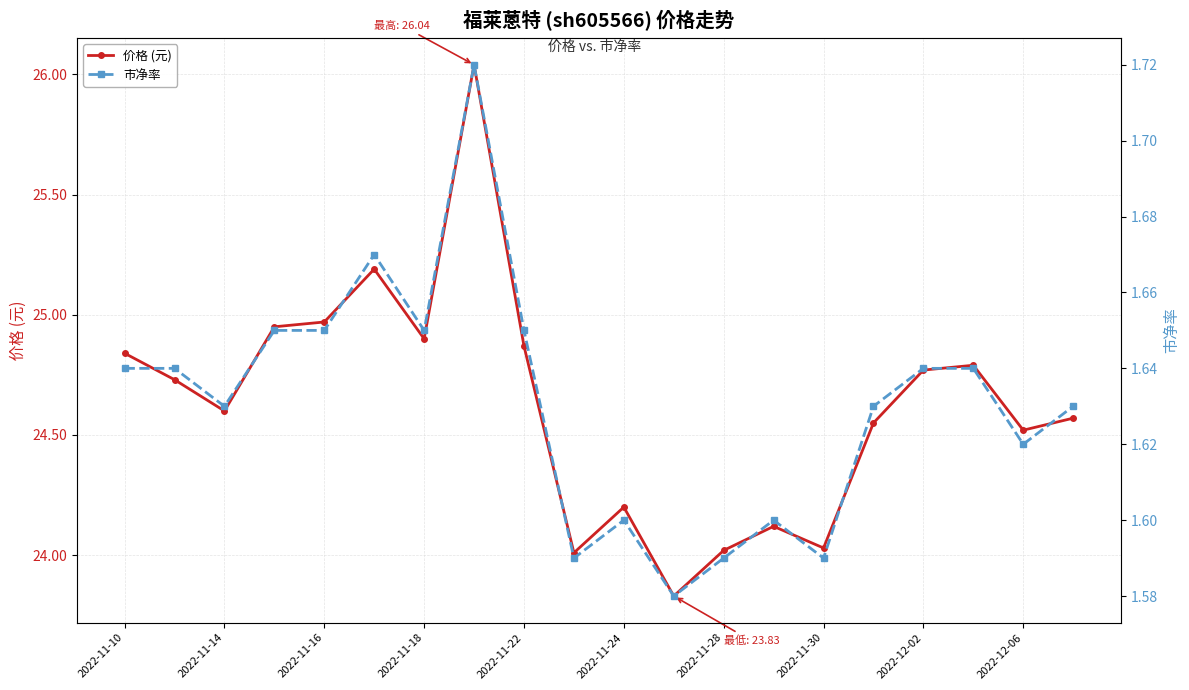

True or false: 价格 (元) and 市净率 intersect in this chart.

False